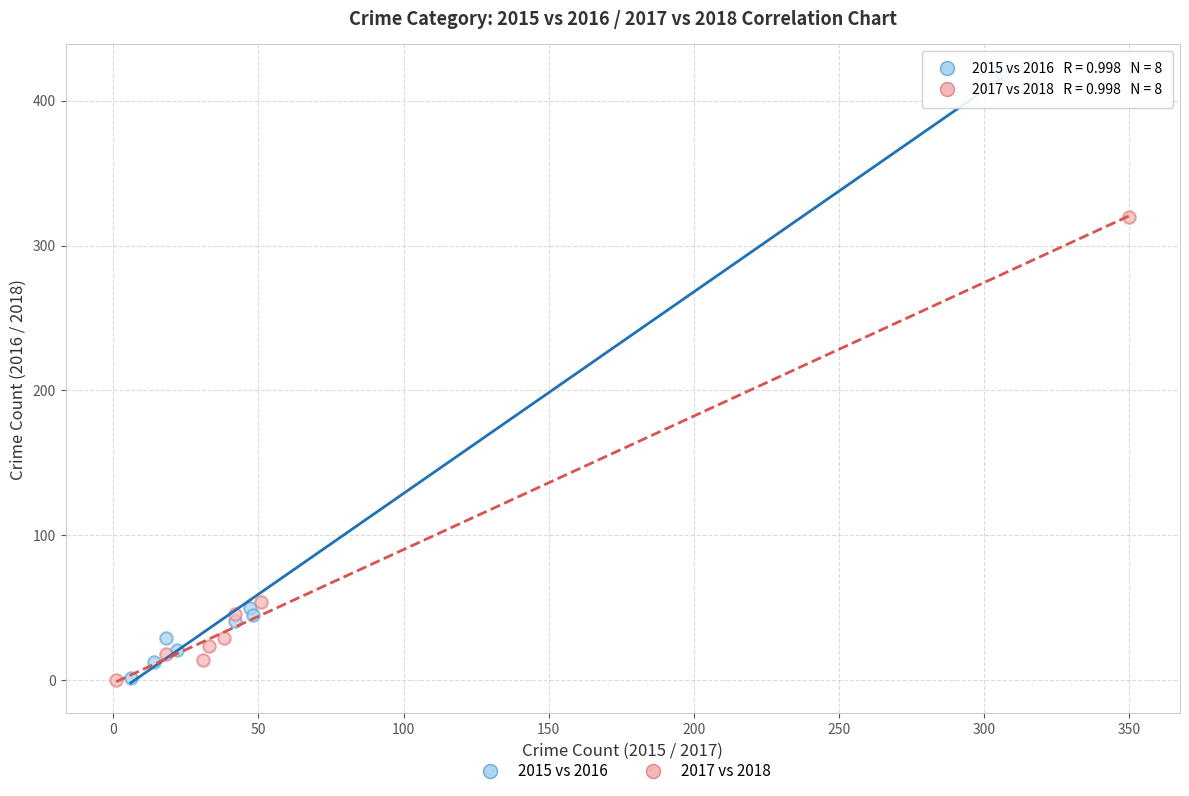

What are all the series names shown in the legend?

2015 vs 2016, 2017 vs 2018